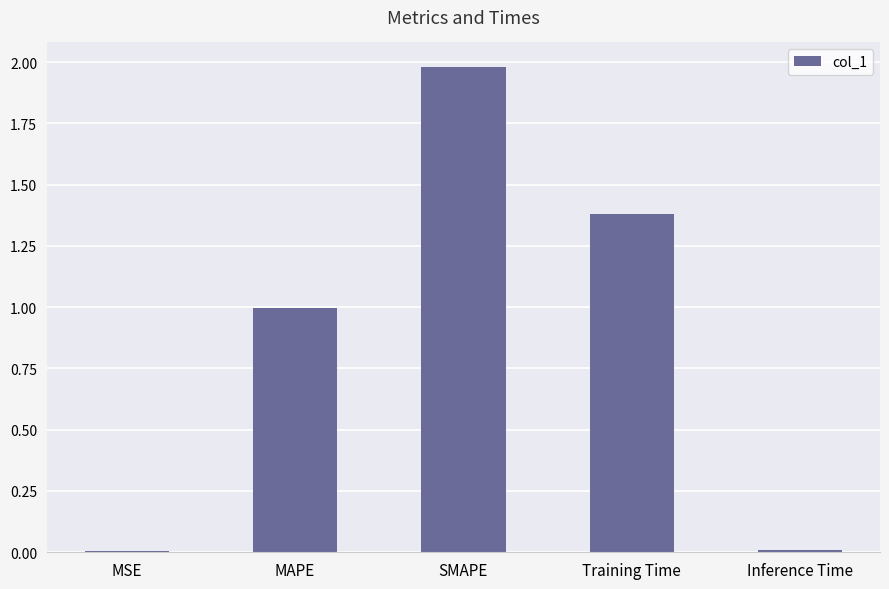

Between Inference Time and Training Time, which is larger?

Training Time